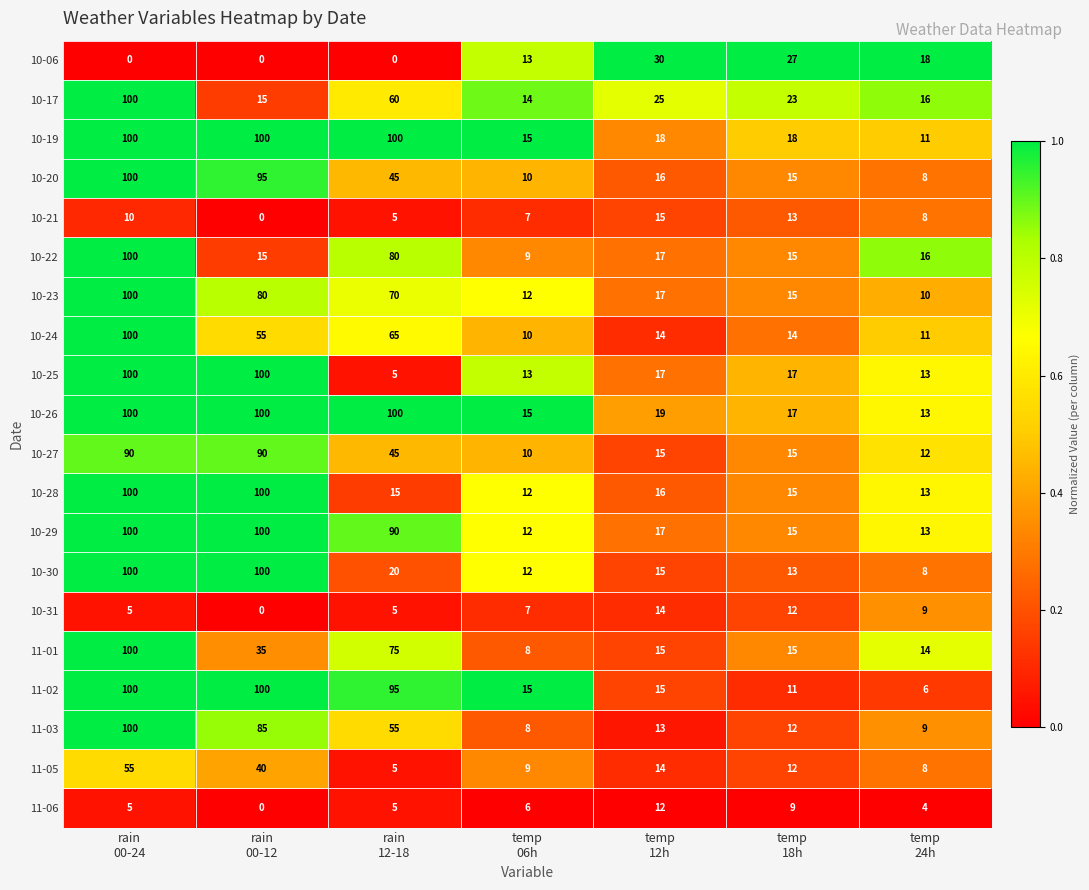

What is the average value of the 10-27 series?

40